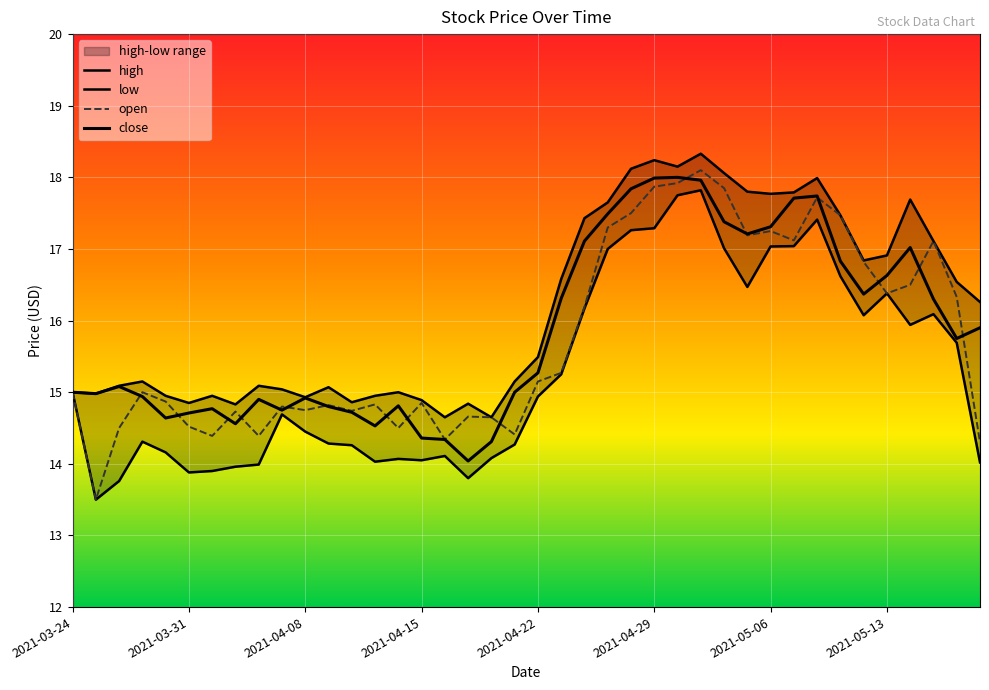

What are all the series names shown in the legend?

open, high, low, close